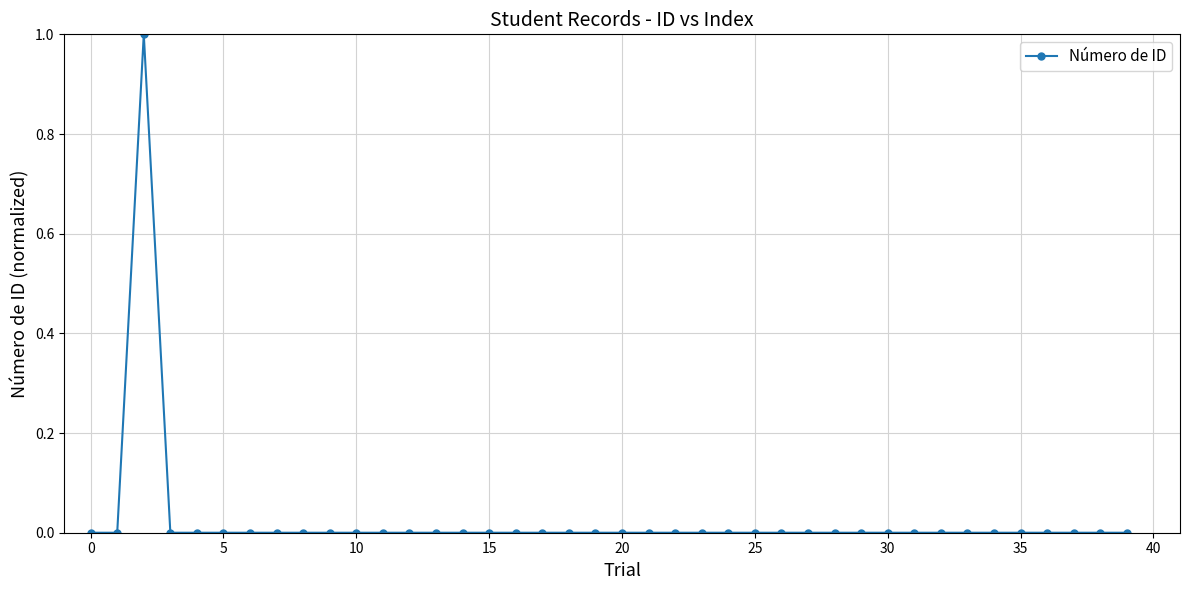

What is the difference between the maximum and second lowest values?

1.0